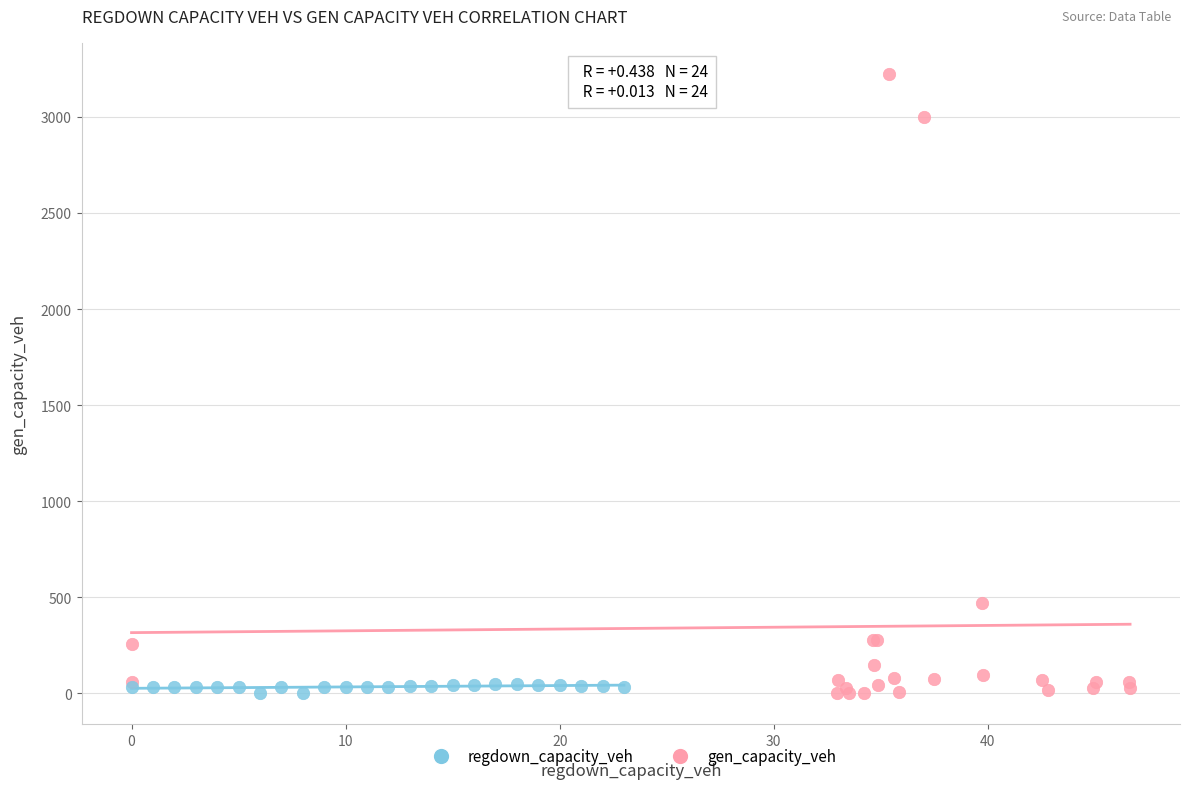

Which series has the largest Y range (max minus min)?

gen_capacity_veh